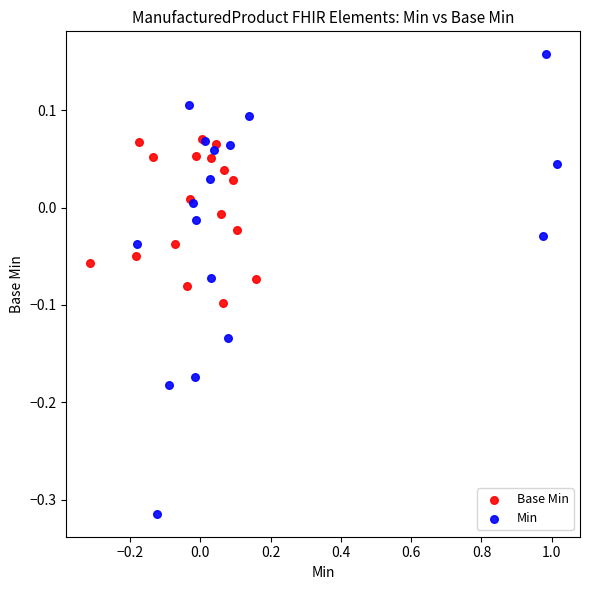

What are all the series names shown in the legend?

Base Min, Min